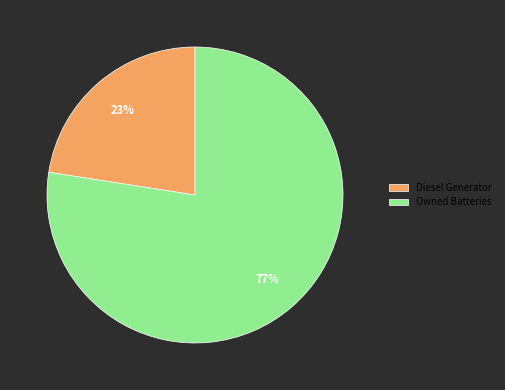

How many segments does this pie chart have?

2